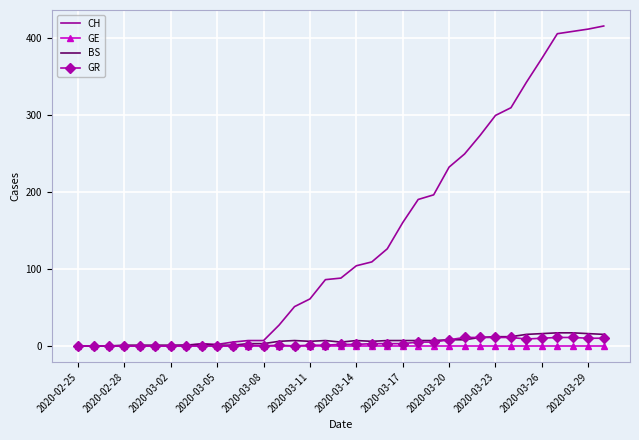

What is the greatest value displayed?

415